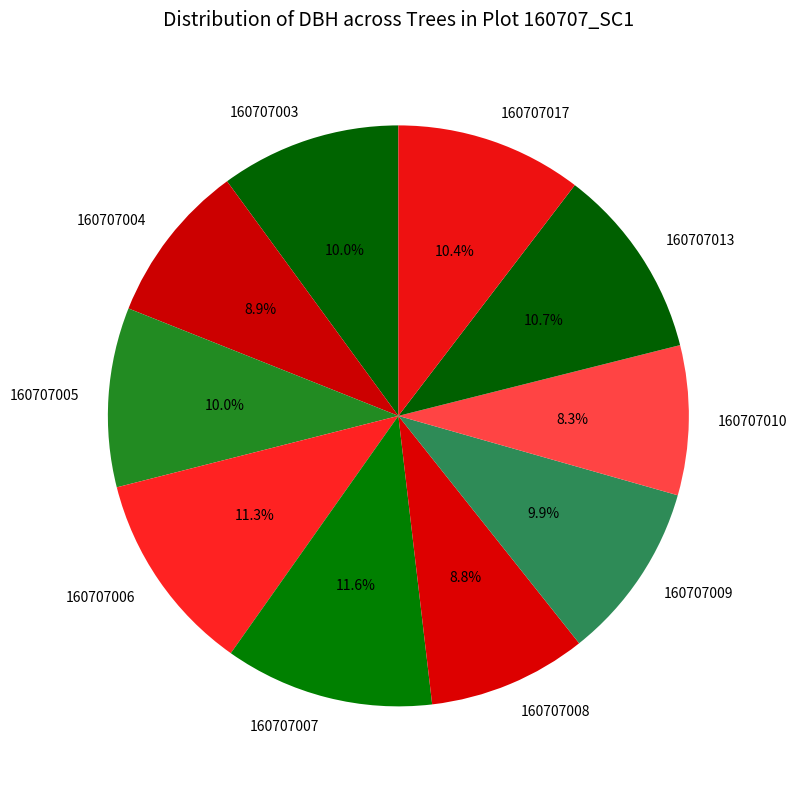

How many slices are in this pie chart?

10